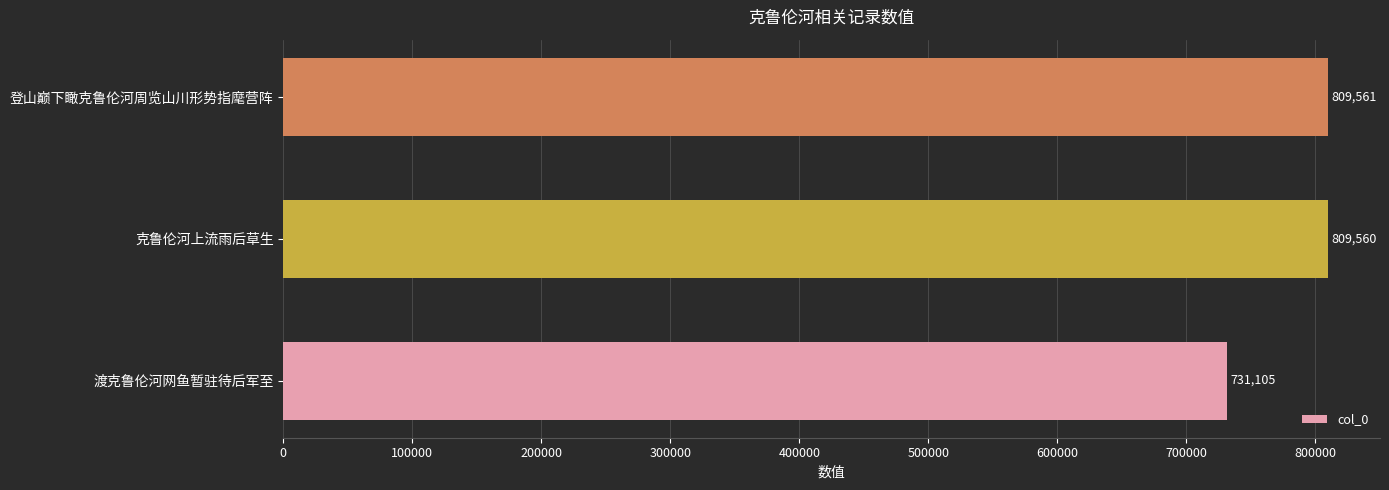

Are the bars grouped side by side (vs. stacked)?

No